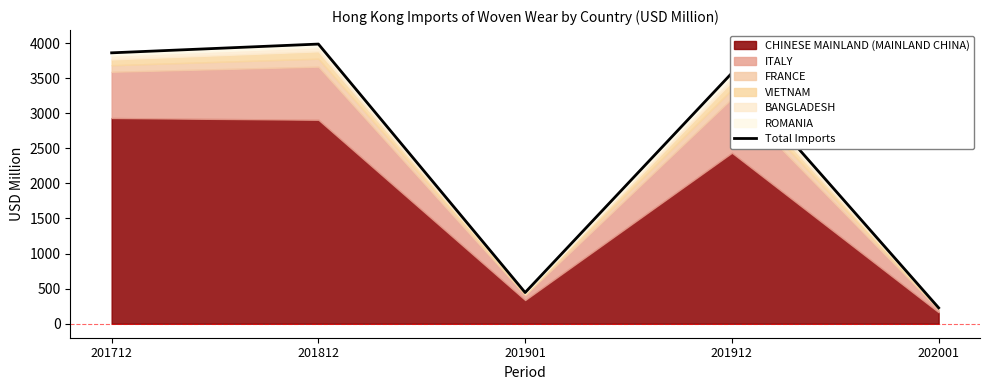

Rank the categories by value from lowest to highest.

202001, 201901, 201912, 201712, 201812